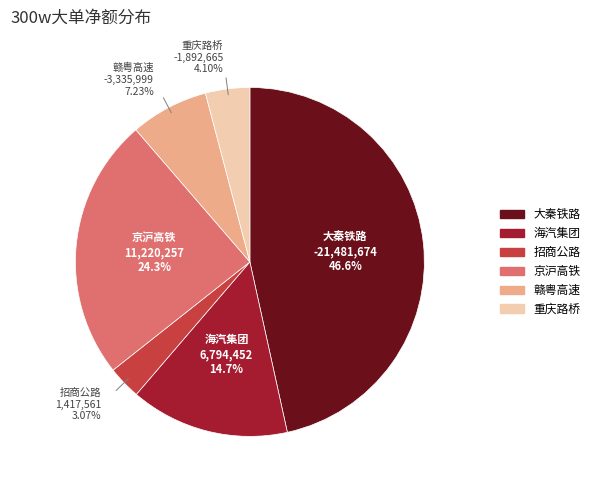

To the nearest percent, what is the difference between the largest and smallest slice percentages?

43%